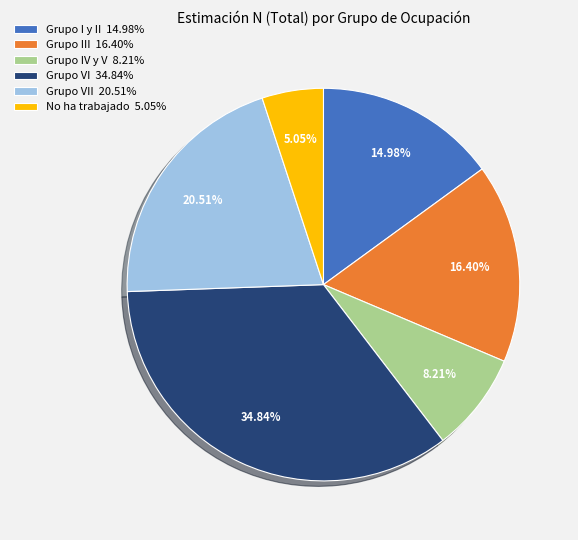

Does any single category account for the majority?

No